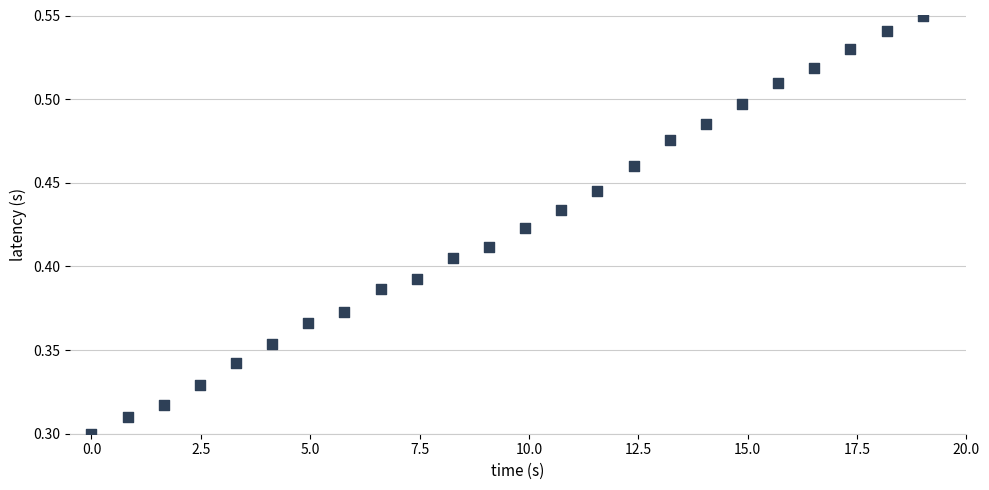

What is the range of X values (max minus min)?

19.0